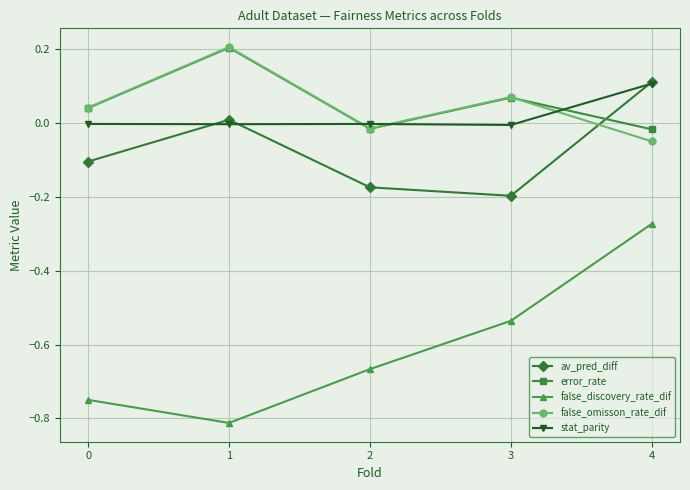

Is the value of false_discovery_rate_dif at 3 greater than the value of false_omisson_rate_dif at 3?

No